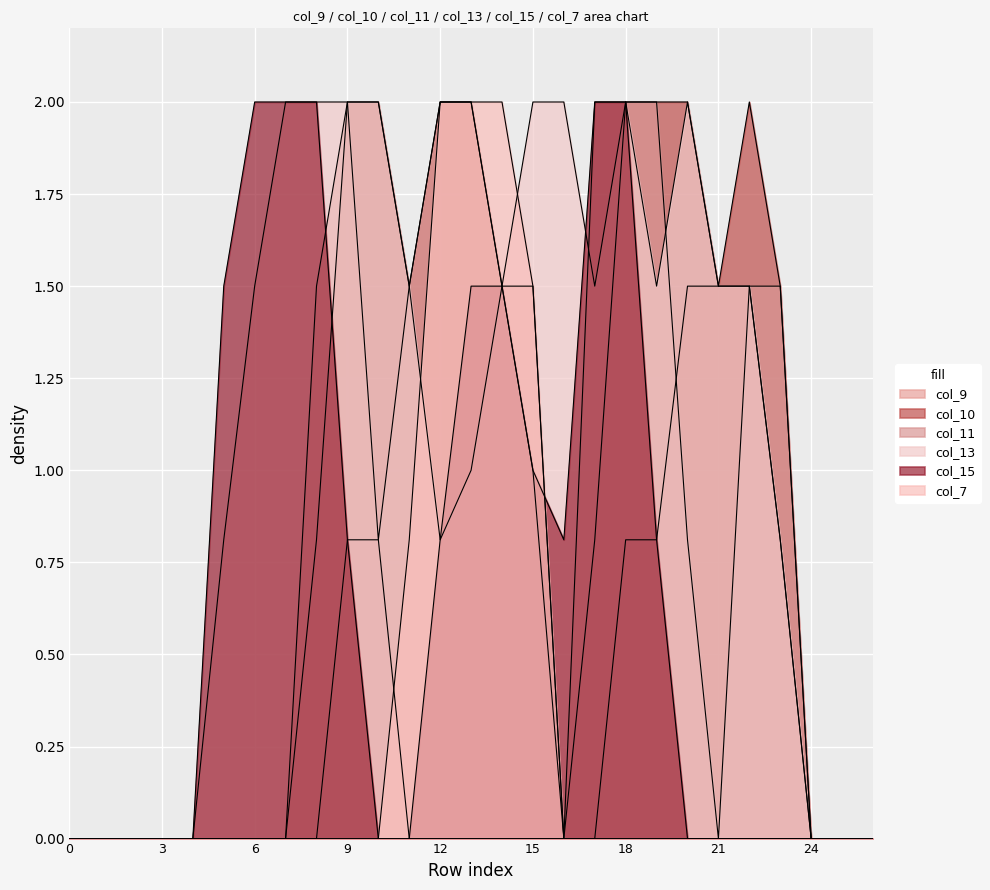

Which series ends up on top after the final intersection of col_7 and col_13?

col_13